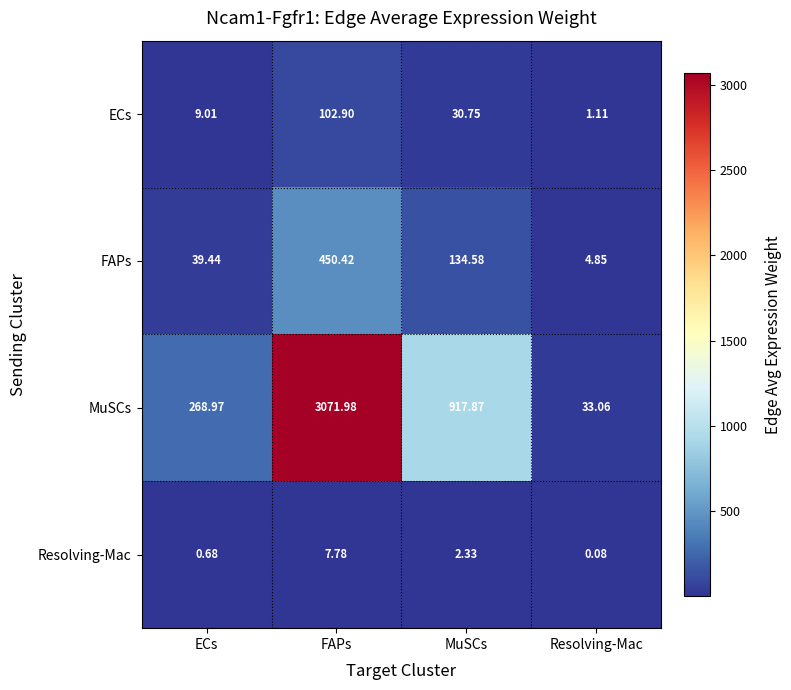

At which category does the chart reach its minimum across all series?

Resolving-Mac